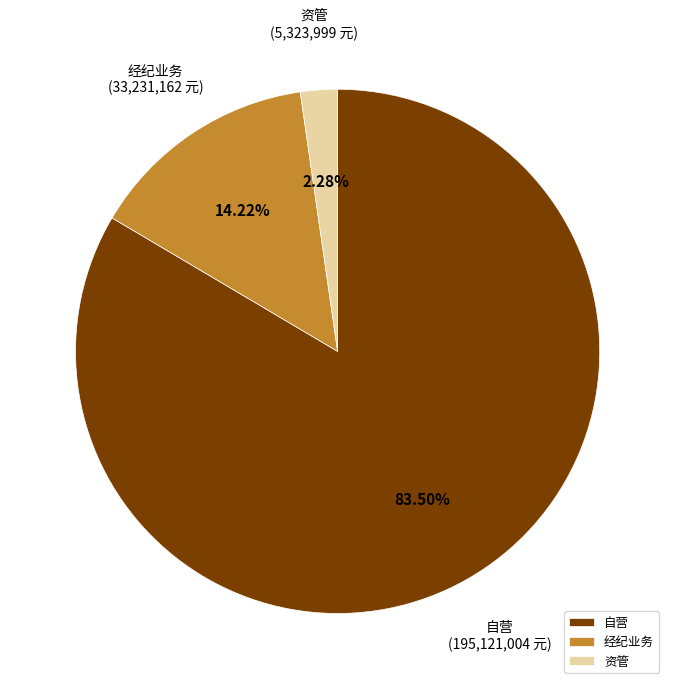

Rank the categories by value from lowest to highest.

资管, 经纪业务, 自营